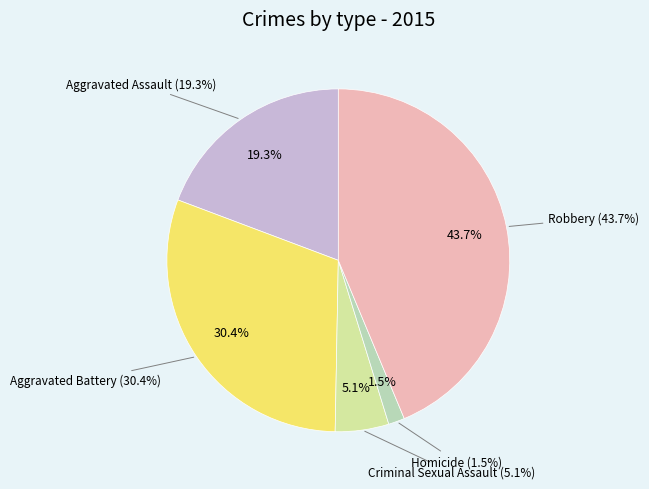

To the nearest percent, what portion does Criminal Sexual Assault represent?

5%